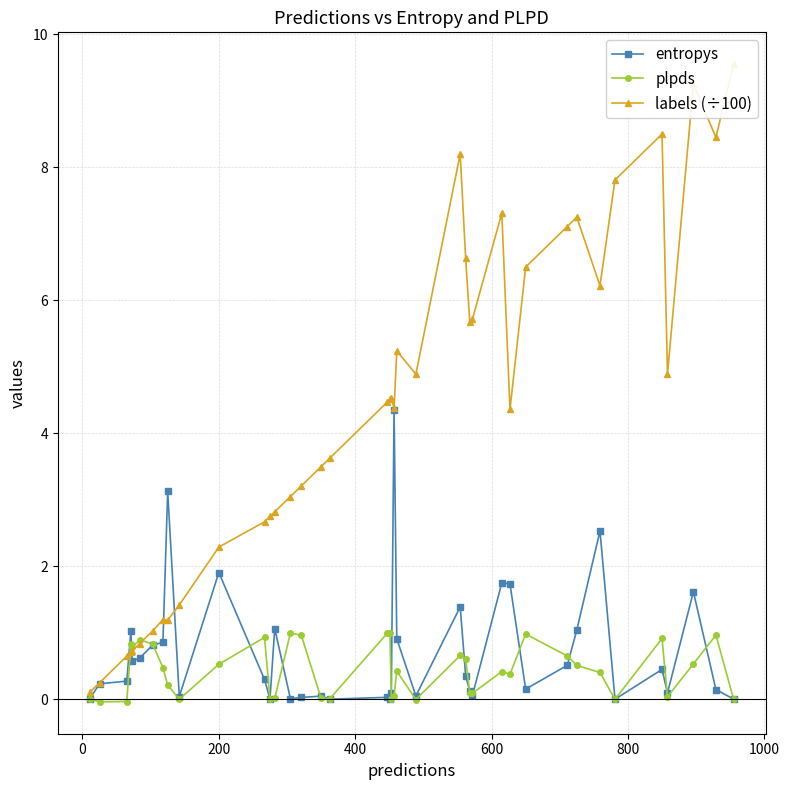

True or false: entropys has more than 0 points higher than both neighbors.

True